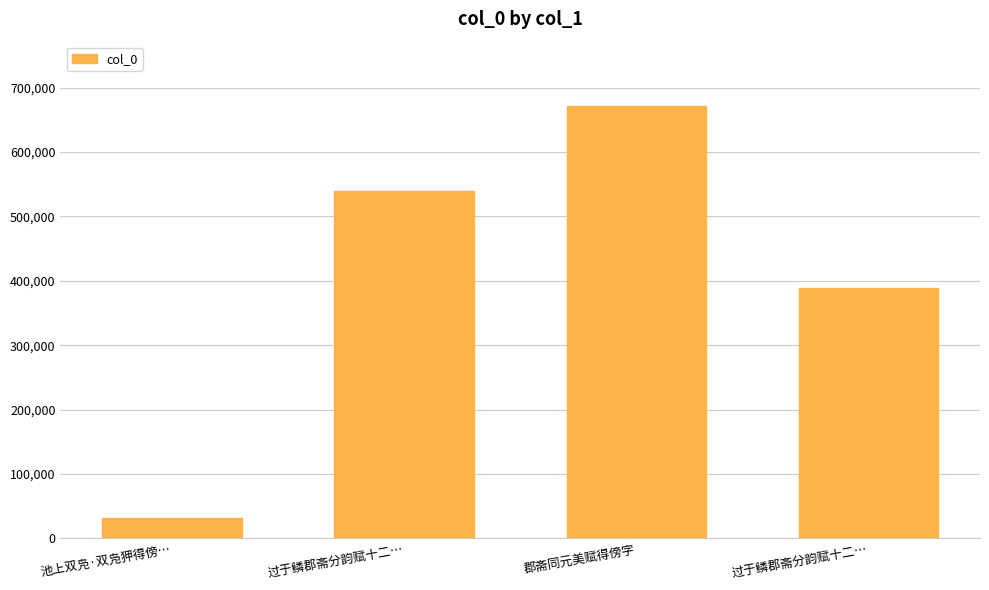

Reading left to right, extract all data points from this chart.

31787	539391	670730	388866